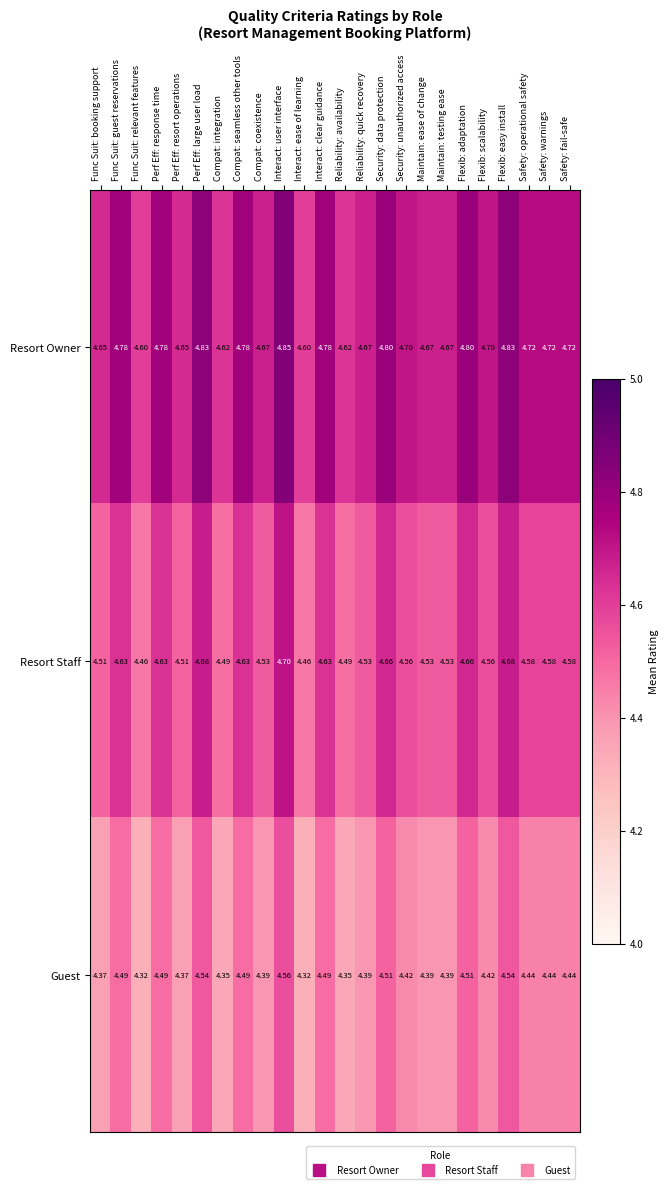

At which category does the chart reach its peak across all series?

Interact: user interface